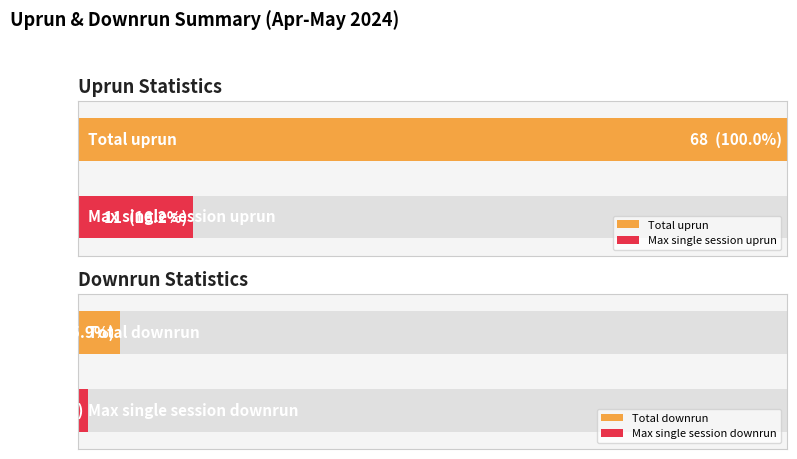

True or false: downrun has a value of 0 at 18.

False